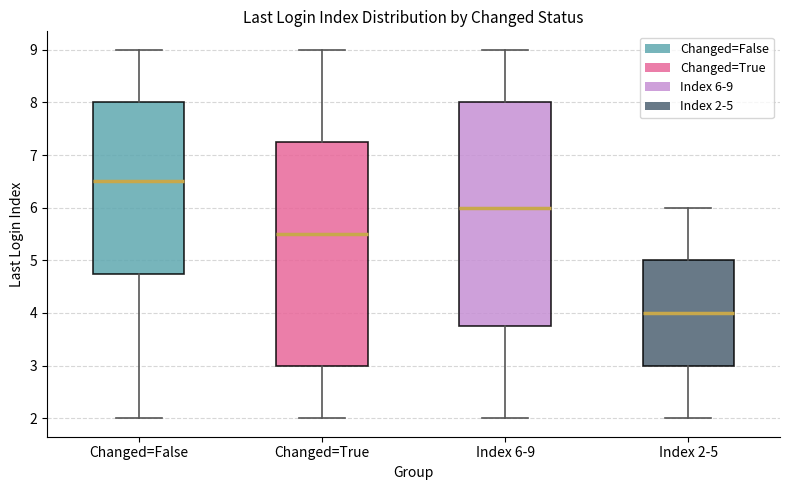

Which box has the highest median line?

Changed=False